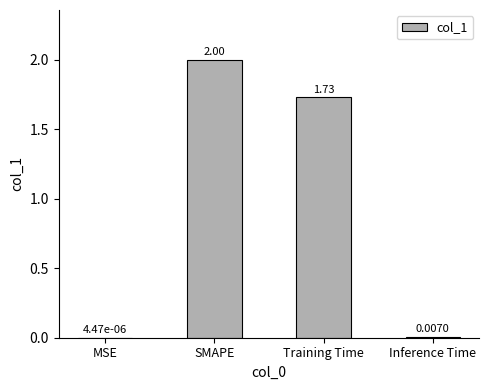

At which category does the chart reach its peak across all series?

SMAPE